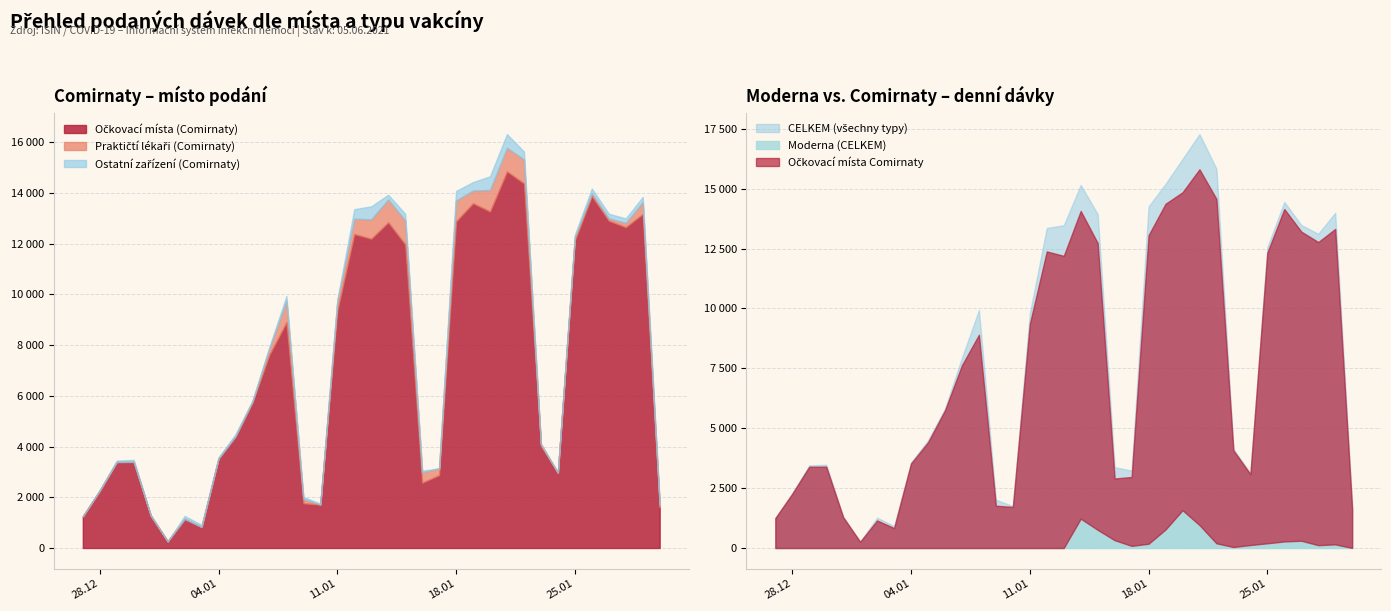

True or false: Očkovací místa (Comirnaty) and Moderna (CELKEM) cross at least once.

False